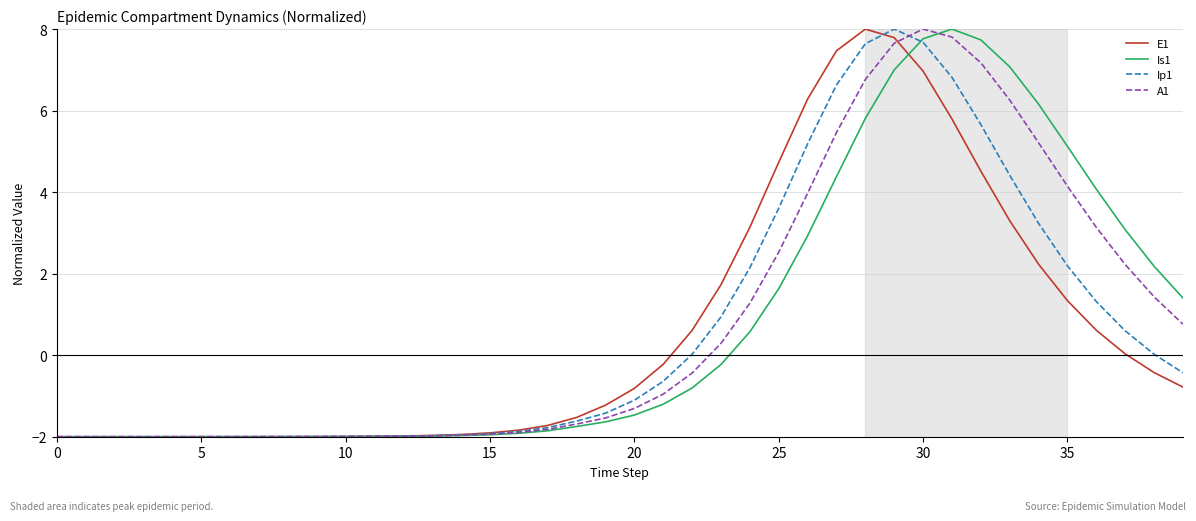

What is the smallest value displayed?

-2.0